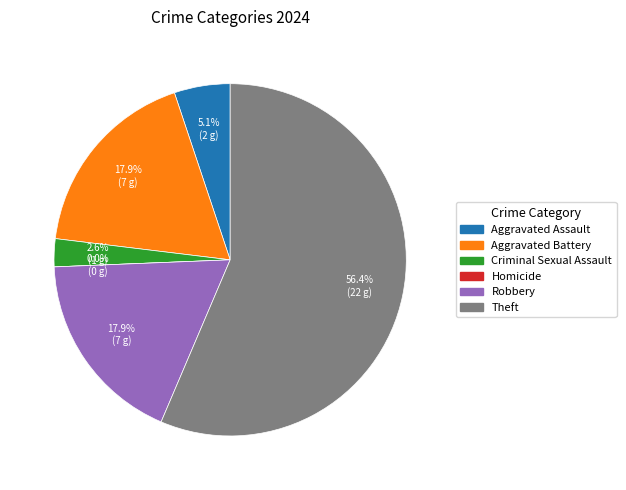

Rank the categories by value from lowest to highest.

Homicide, Criminal Sexual Assault, Aggravated Assault, Aggravated Battery, Robbery, Theft